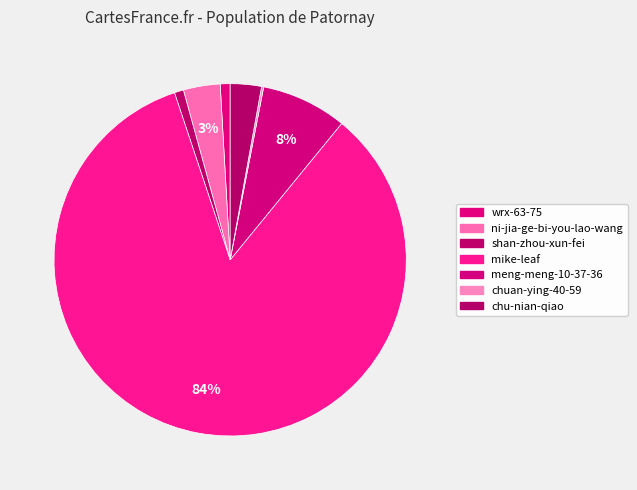

Is mike-leaf the majority of the pie?

Yes